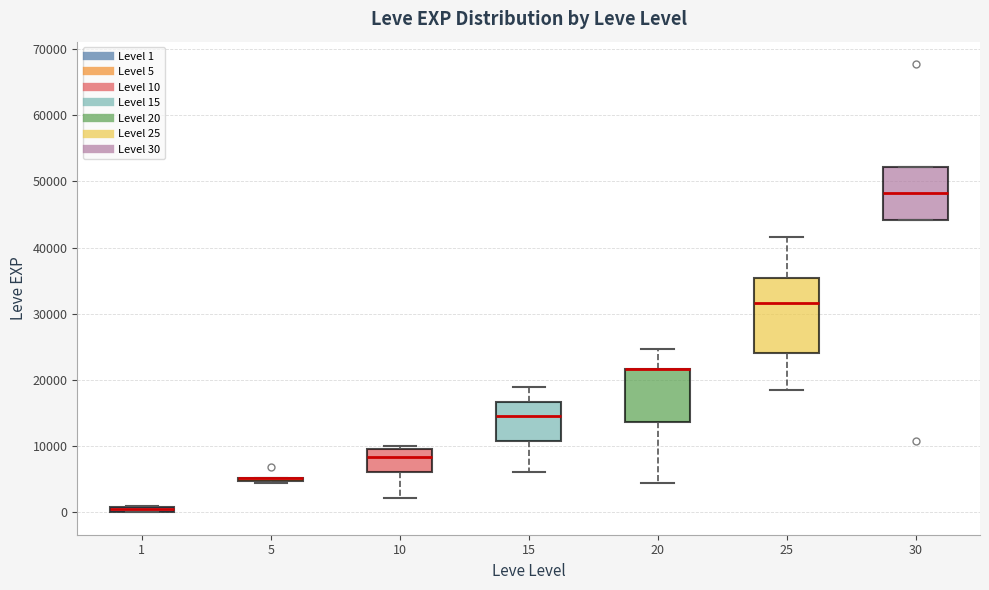

Which box is the tallest, from its lower edge to its upper edge?

25